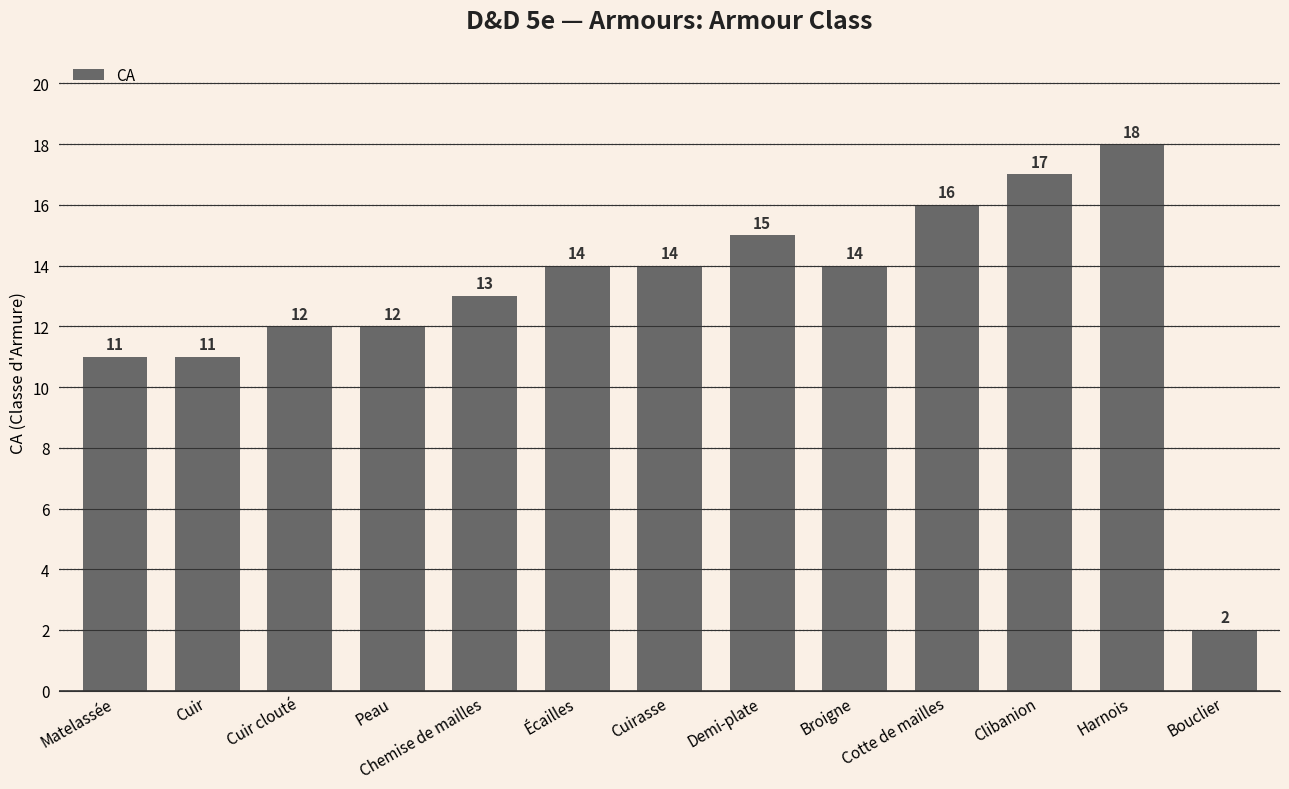

What is the change in value from Matelassée to Peau?

+1